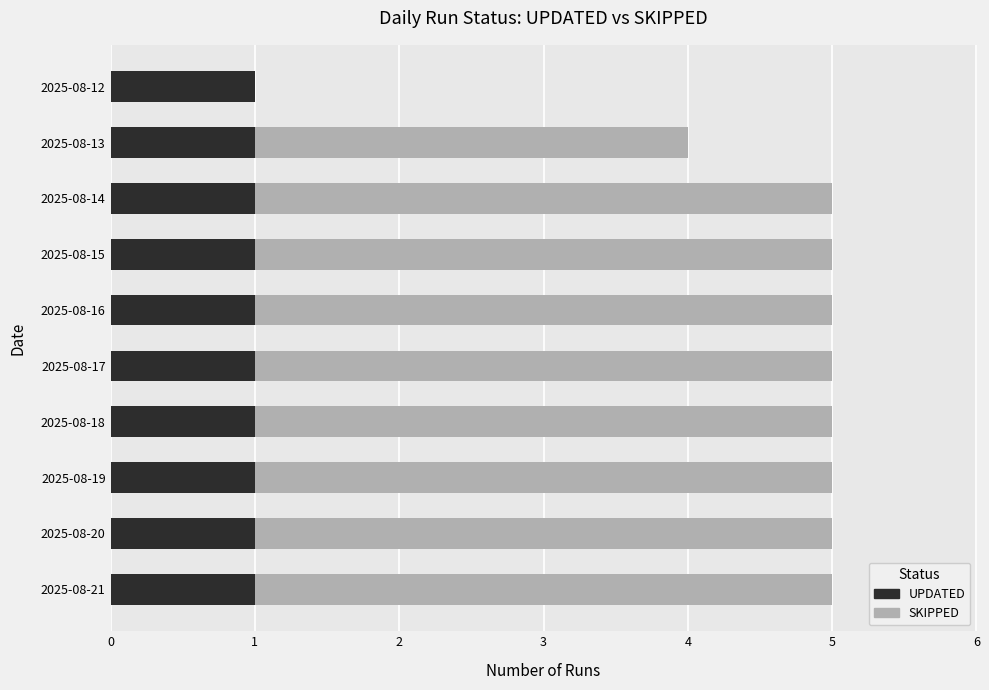

The value of UPDATED at 2025-08-18 is 0. True or false?

False